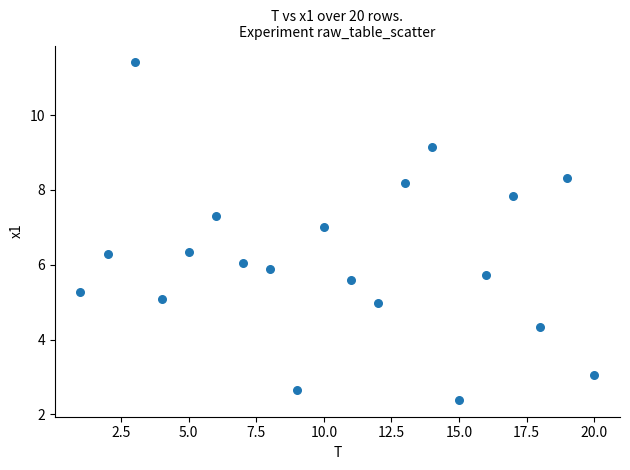

What is the range of Y values (max minus min)?

9.0